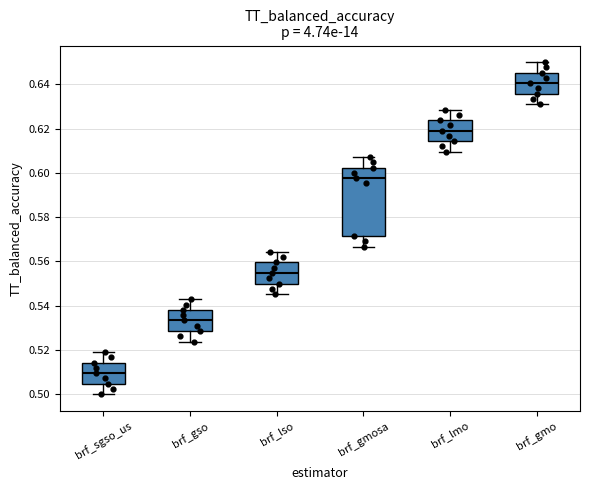

Which box is the tallest, from its lower edge to its upper edge?

brf_gmosa